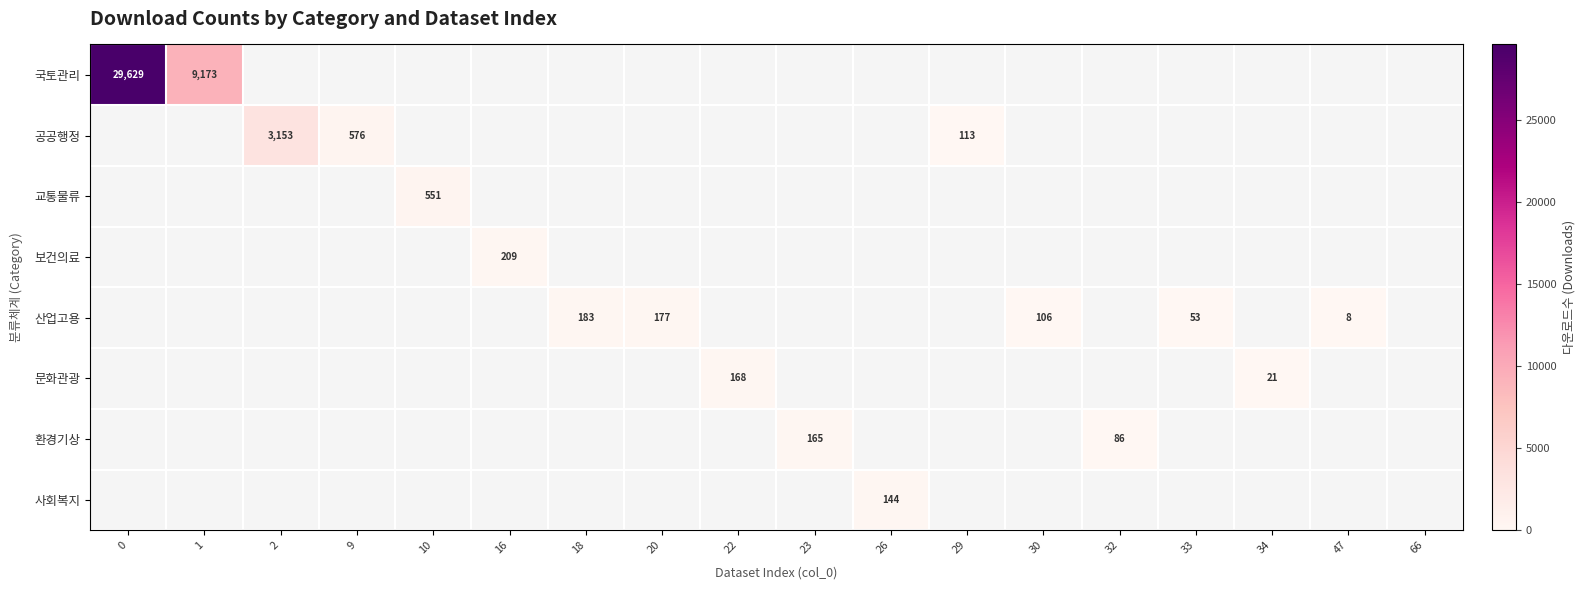

Is the value of 사회복지 at 26 greater than the value of 국토관리 at 22?

No